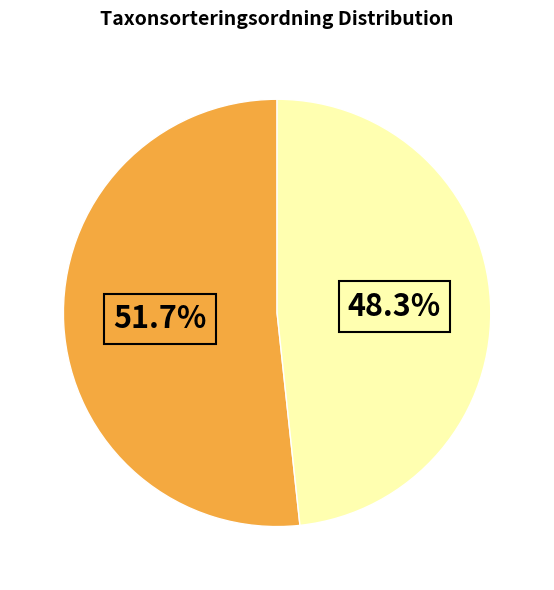

Count the number of slices in the pie.

2